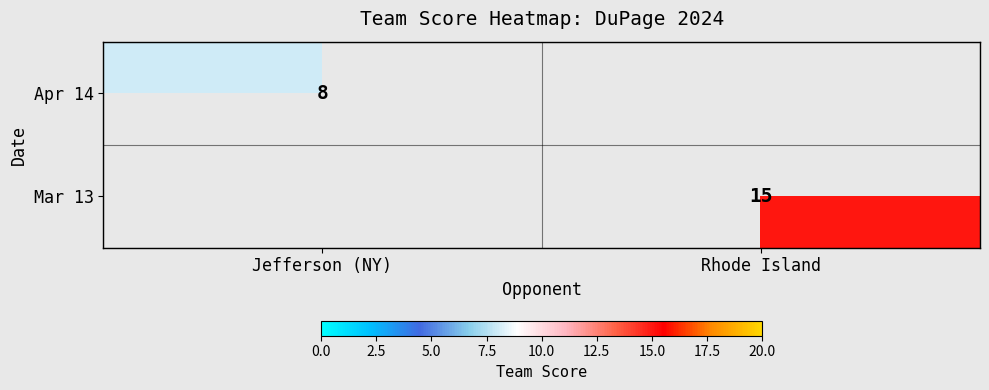

Count the number of categories in the chart.

2